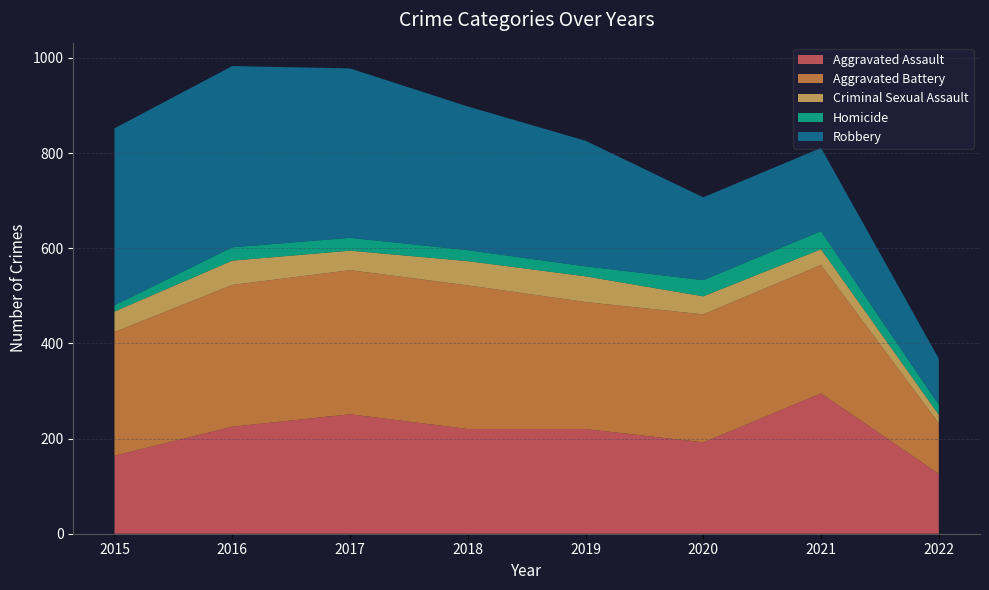

Reading left to right, list all the values displayed in this chart.

Aggravated Assault: 164	225	251	220	220	192	295	126
Aggravated Battery: 260	298	303	302	267	269	270	106
Criminal Sexual Assault: 43	51	41	51	54	38	33	18
Homicide: 13	28	27	23	21	34	38	21
Robbery: 372	381	356	302	264	174	175	97